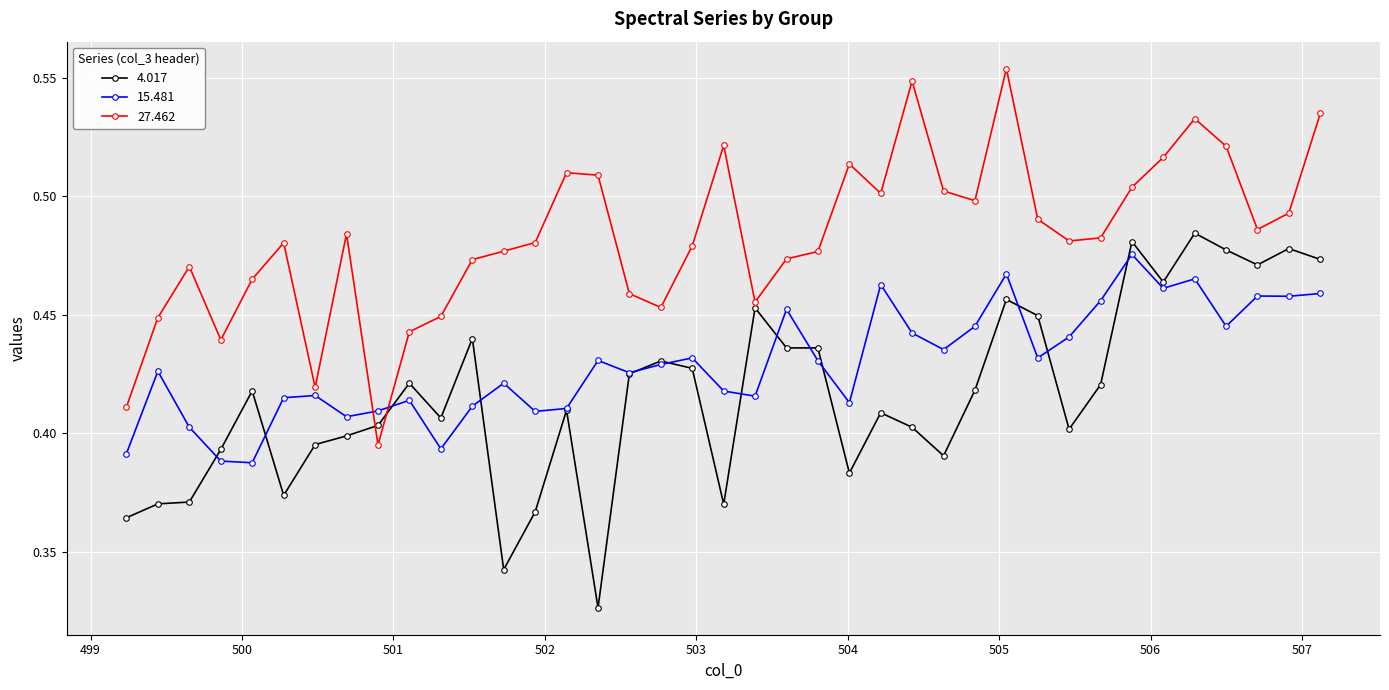

How many 4.017 values are between 0 and 1?

39